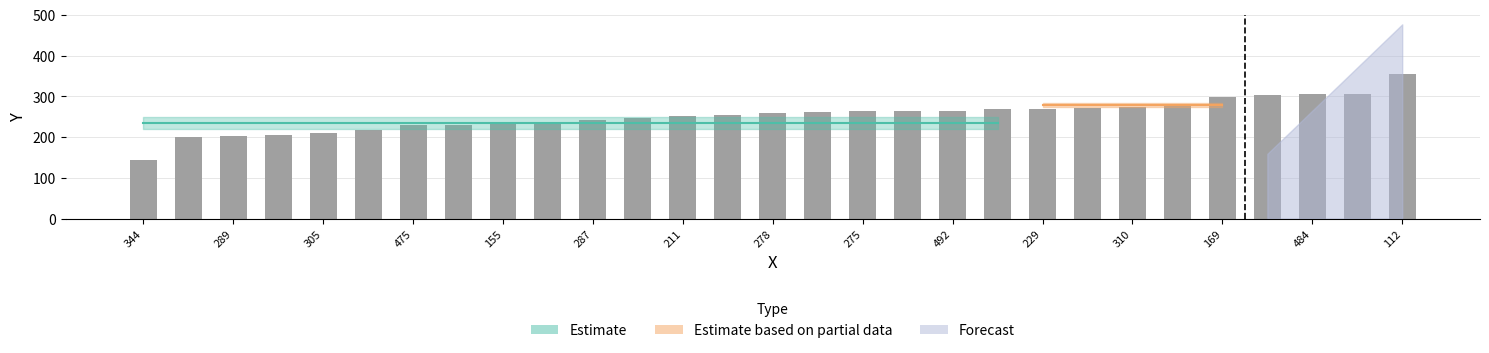

What is the difference between the maximum and minimum values?

213